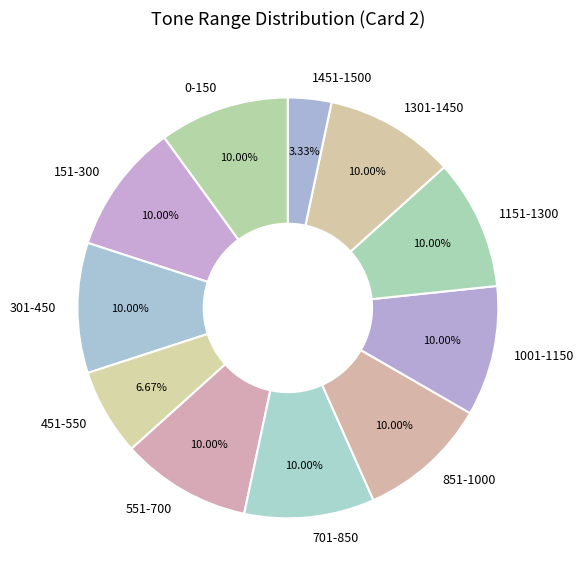

To the nearest percent, what is the difference between the 151-300 and 1451-1500 slice percentages?

7%